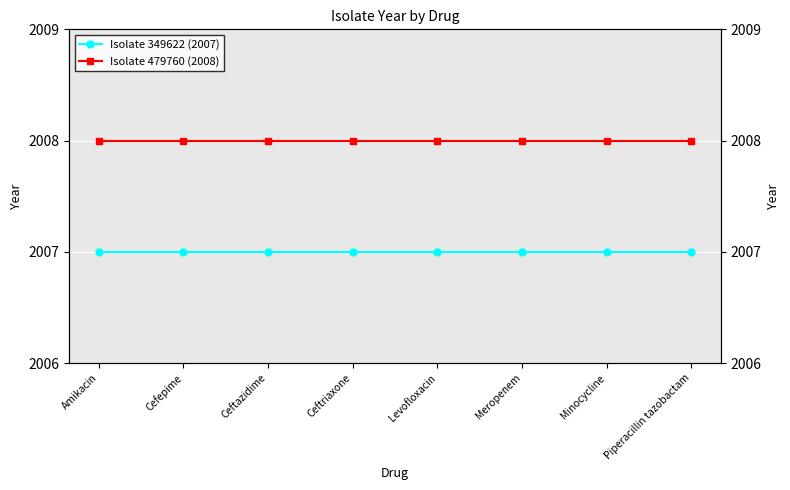

Reading left to right, transcribe all the data shown in this chart.

Isolate 349622 (2007): 2007	2007	2007	2007	2007	2007	2007	2007
Isolate 479760 (2008): 2008	2008	2008	2008	2008	2008	2008	2008